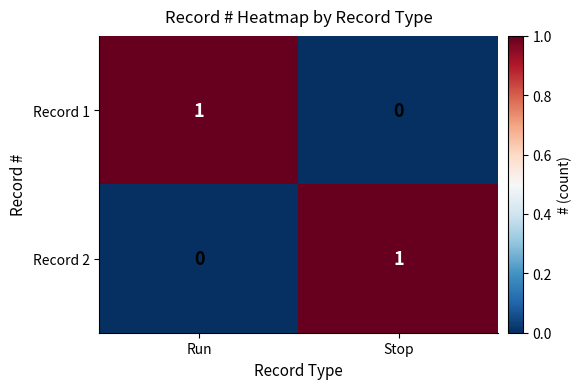

Where is Record 2 nearest to the value 0?

Run